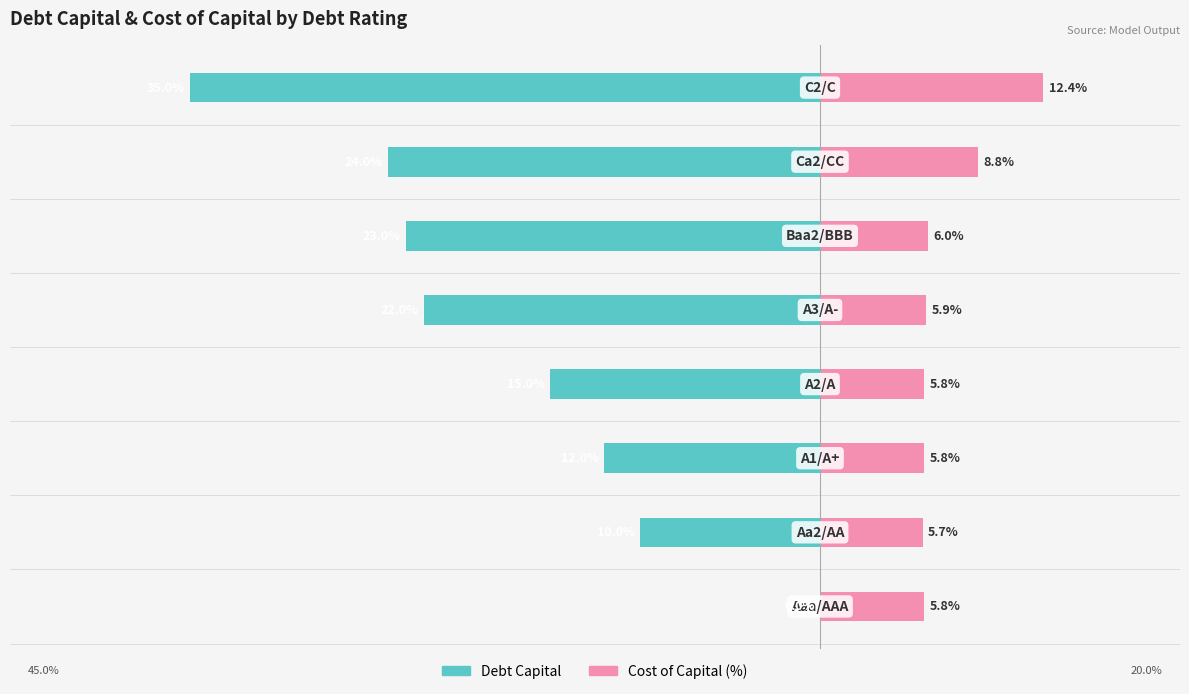

Reading left to right, extract all data points from this chart.

Debt Capital: −50=0.0	−40=10.0	−30=12.0	−20=15.0	−10=22.0	0=23.0	10=24.0	20=35.0
Cost of Capital (%): −50=5.8	−40=5.7	−30=5.8	−20=5.8	−10=5.9	0=6.0	10=8.8	20=12.4